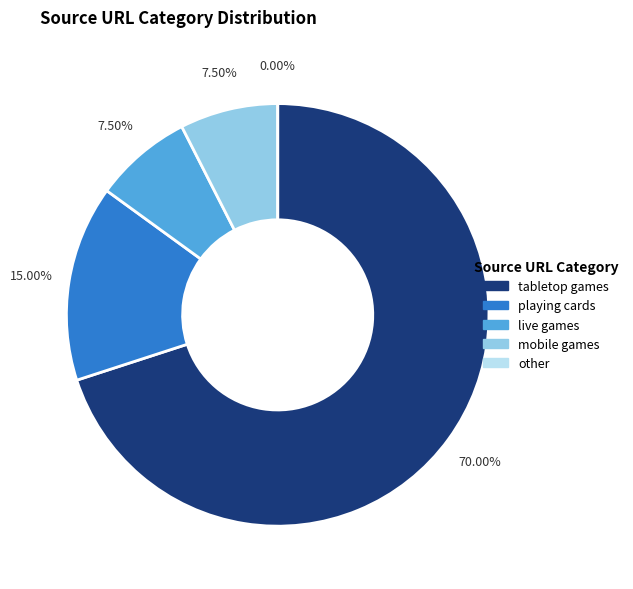

Is live games the majority of the pie?

No